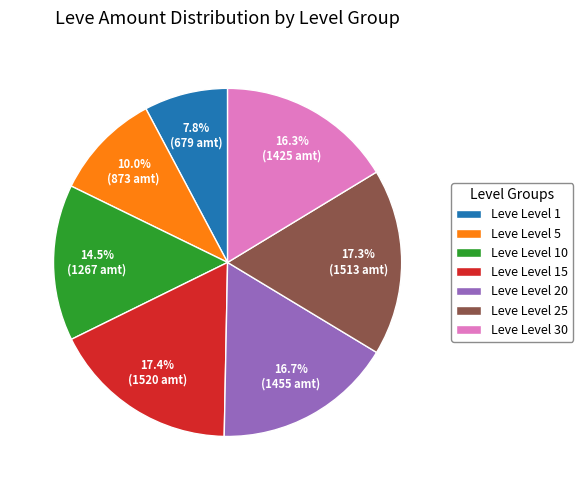

Between Leve Level 20 and Leve Level 10, which is larger?

Leve Level 20